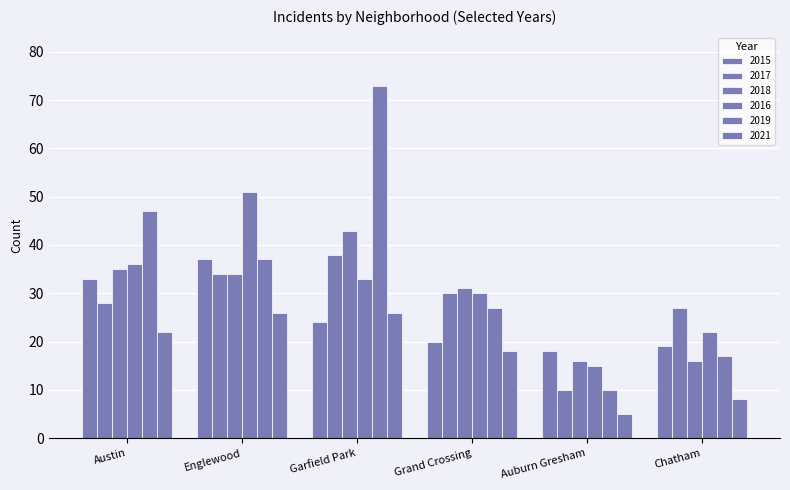

How many series are shown in this chart?

6